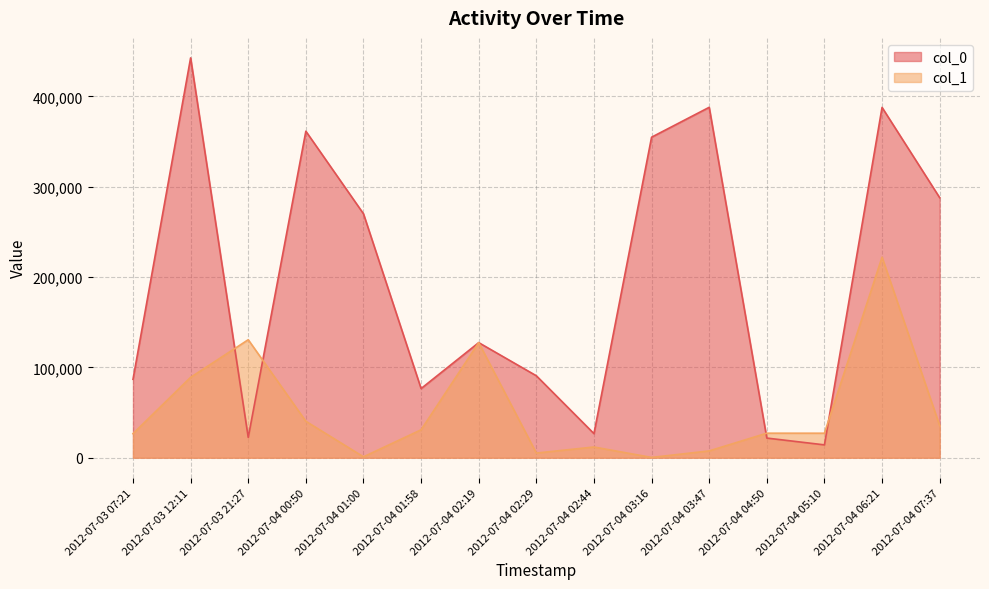

How many values in the col_0 series exceed 127416?

7